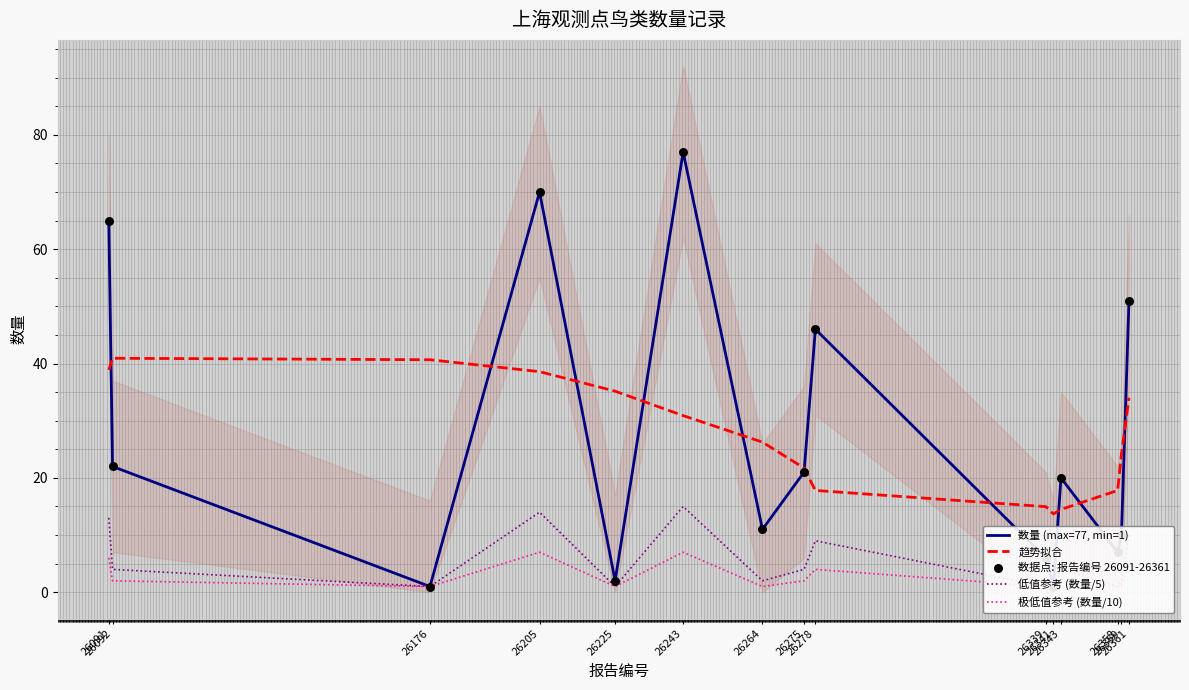

Which series has the largest Y range (max minus min)?

数量 (max=77, min=1)